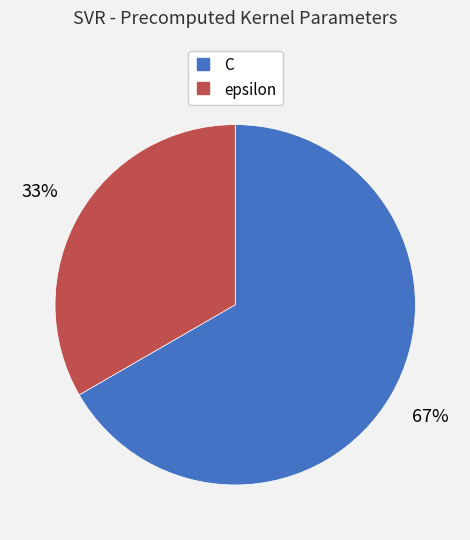

To the nearest percent, what is the combined percentage of C and epsilon?

100%